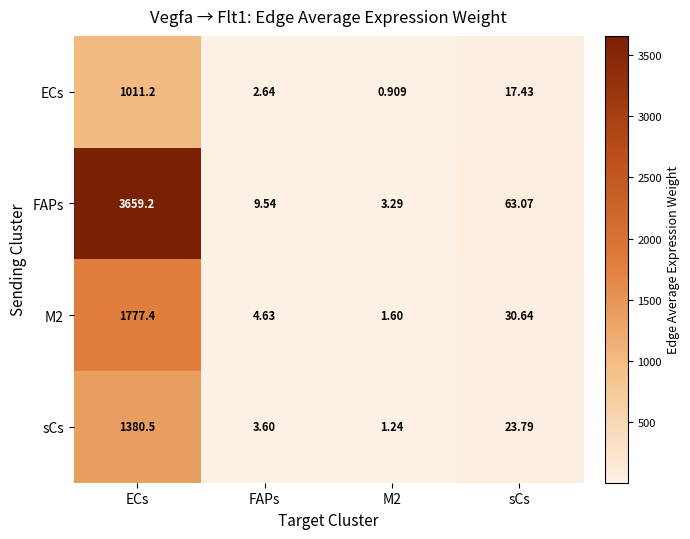

Where does the M2 series first go above 30?

ECs